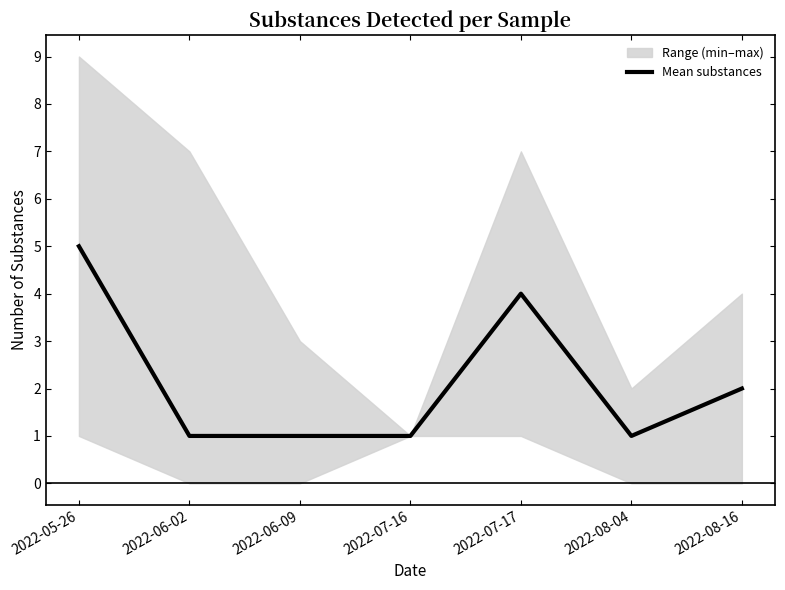

Reading left to right, transcribe all the data shown in this chart.

5	1	1	1	4	1	2